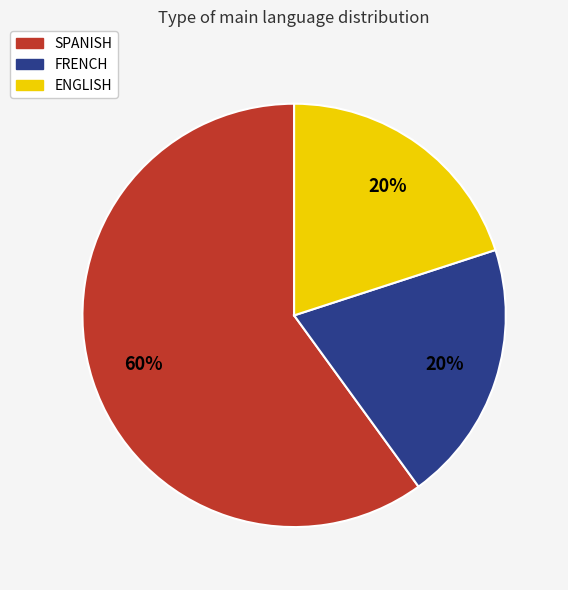

Is there a majority slice in this chart?

Yes